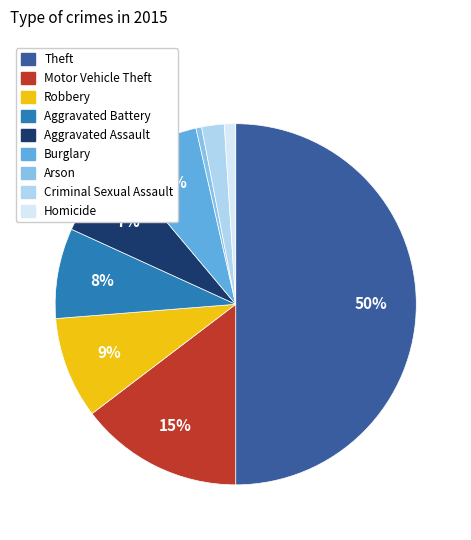

Is the sum of Criminal Sexual Assault and Robbery greater than half?

No